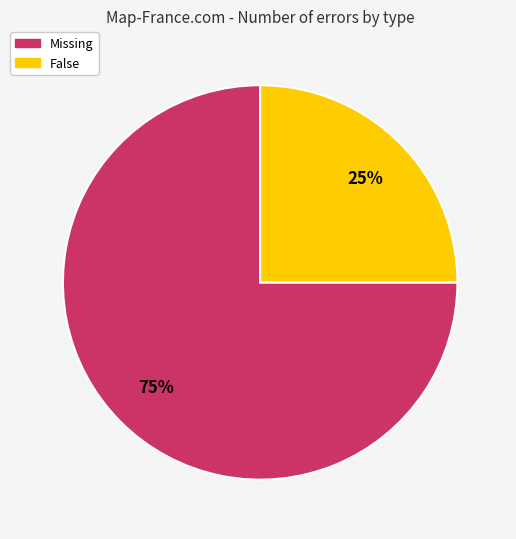

To the nearest percent, what is the difference between the largest and smallest slice percentages?

50%